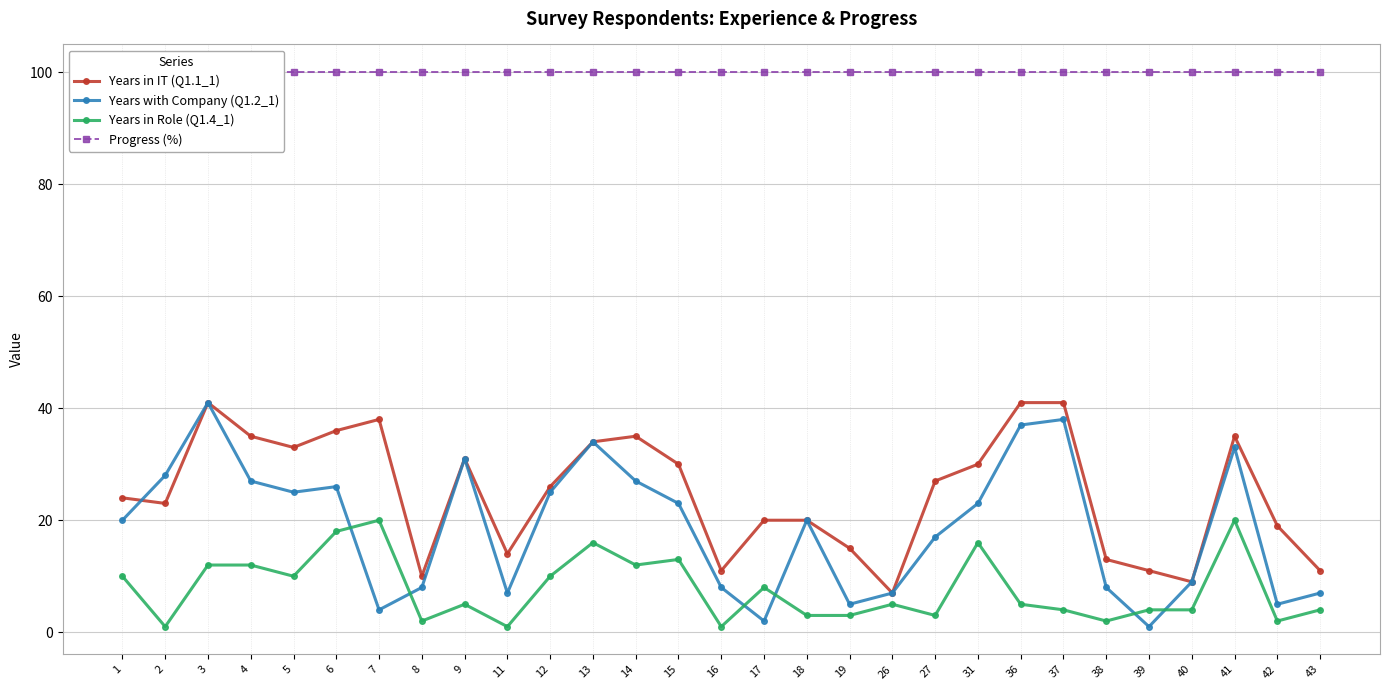

What is the difference between the second highest and second lowest values in the Years in Role (Q1.4_1) series?

19